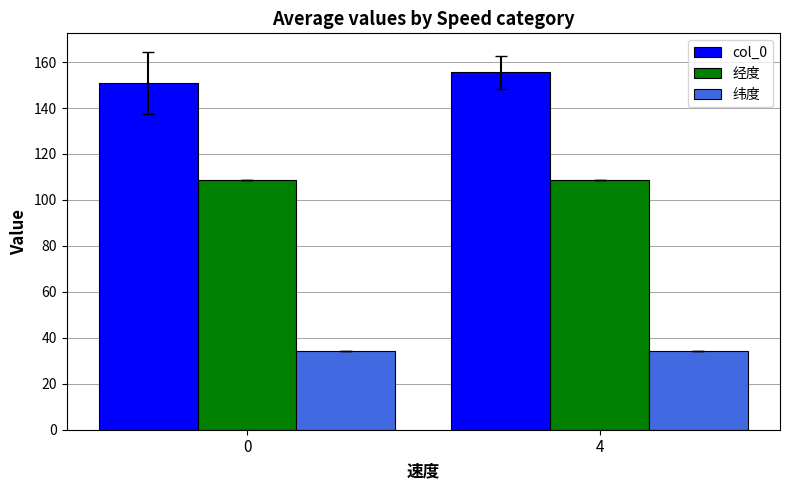

At which label does col_0 reach its peak?

4